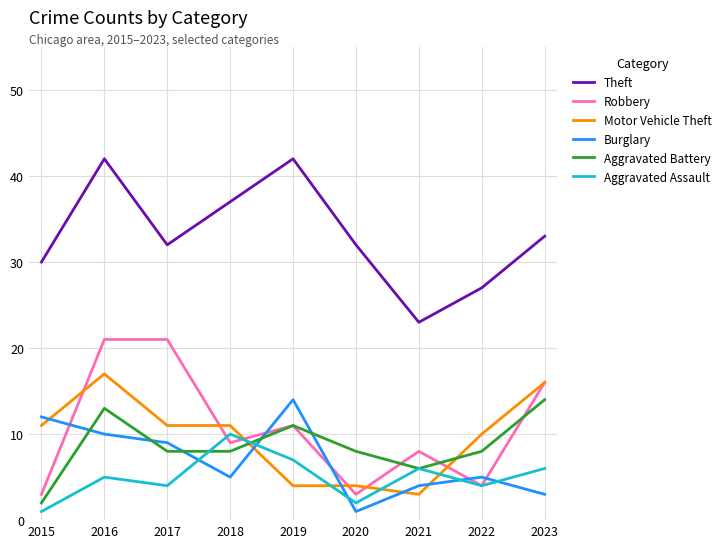

Which series has the widest spread of values?

Theft